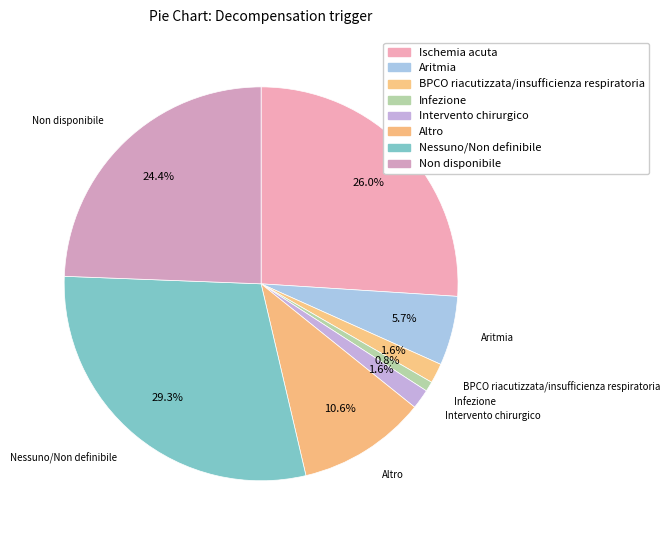

Which category has the biggest portion of the pie?

Nessuno/Non definibile